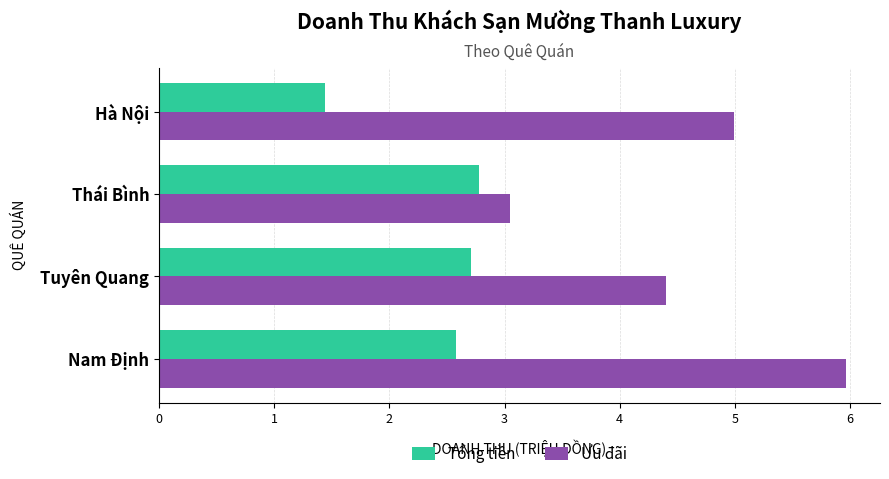

The Ưu đãi series shows 2.0 at Hà Nội. True or false?

False